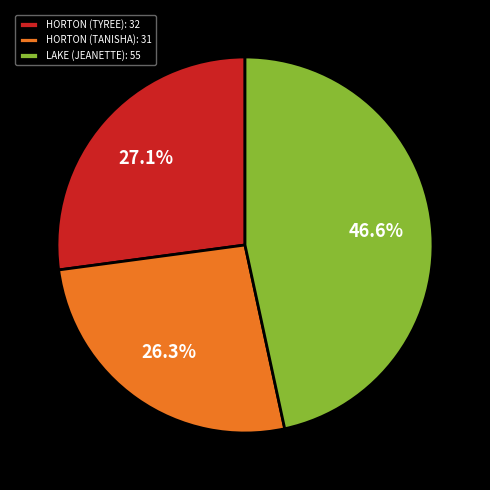

The HORTON (TYREE) slice represents 27% of the pie. True or false?

True